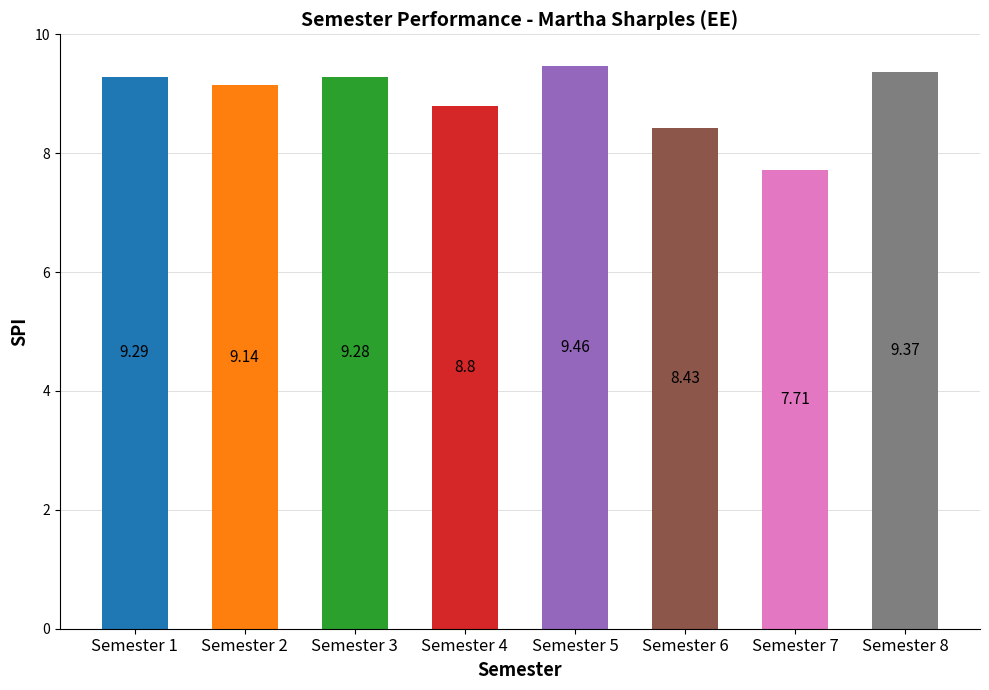

Rank the categories by value from highest to lowest.

Semester 5, Semester 8, Semester 1, Semester 3, Semester 2, Semester 4, Semester 6, Semester 7